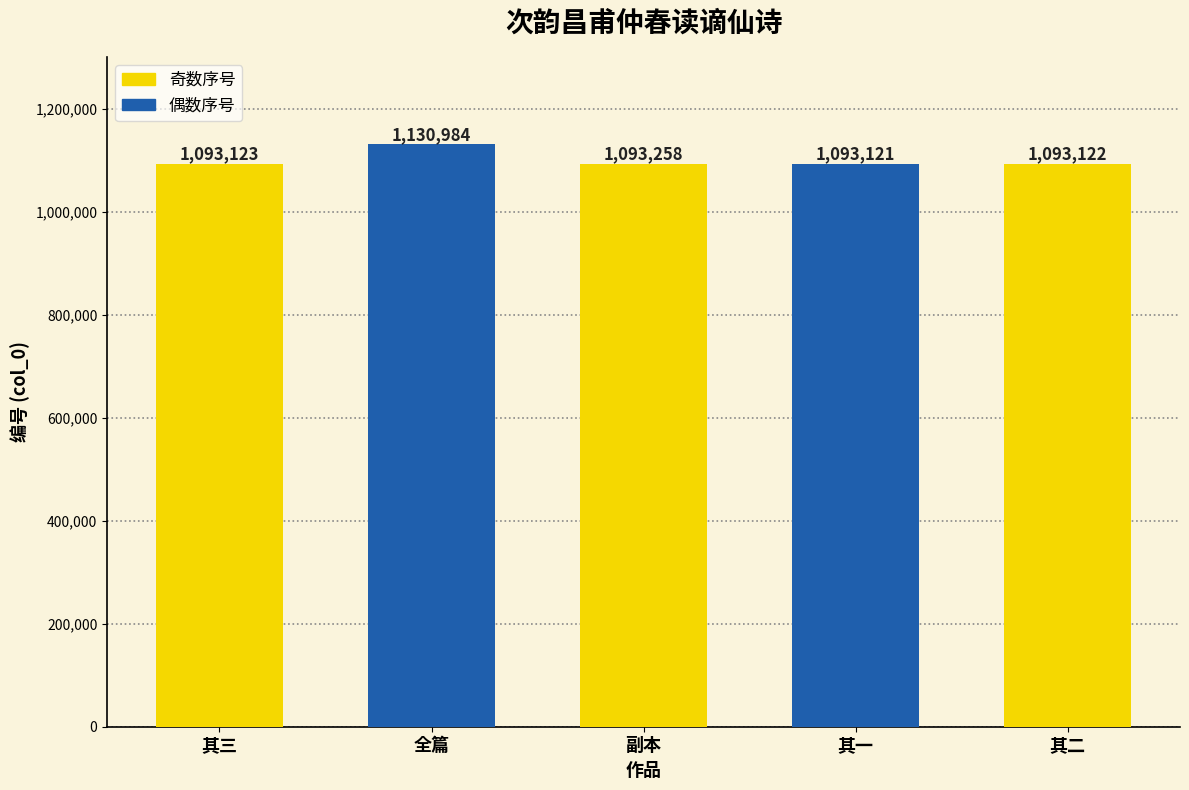

Rank the categories by value from lowest to highest.

其一, 其二, 其三, 副本, 全篇